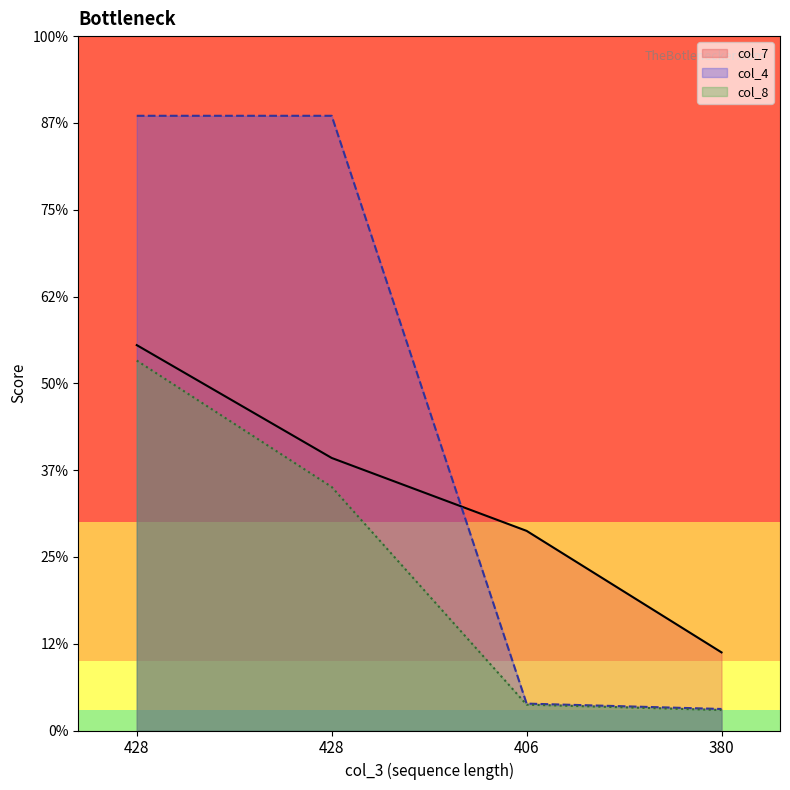

List the series in order of their peak value, highest first.

col_4, col_7, col_8